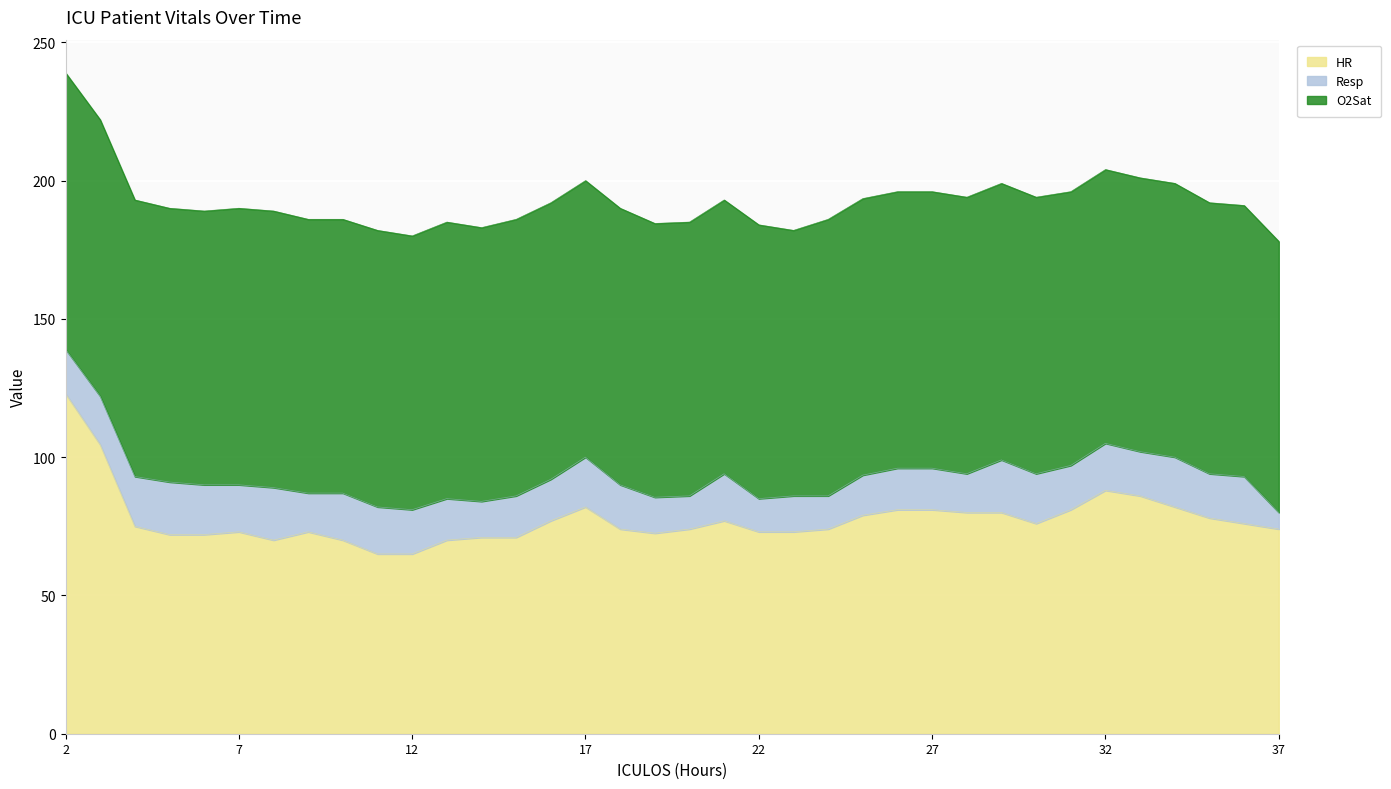

True or false: HR and Resp cross at least once.

False